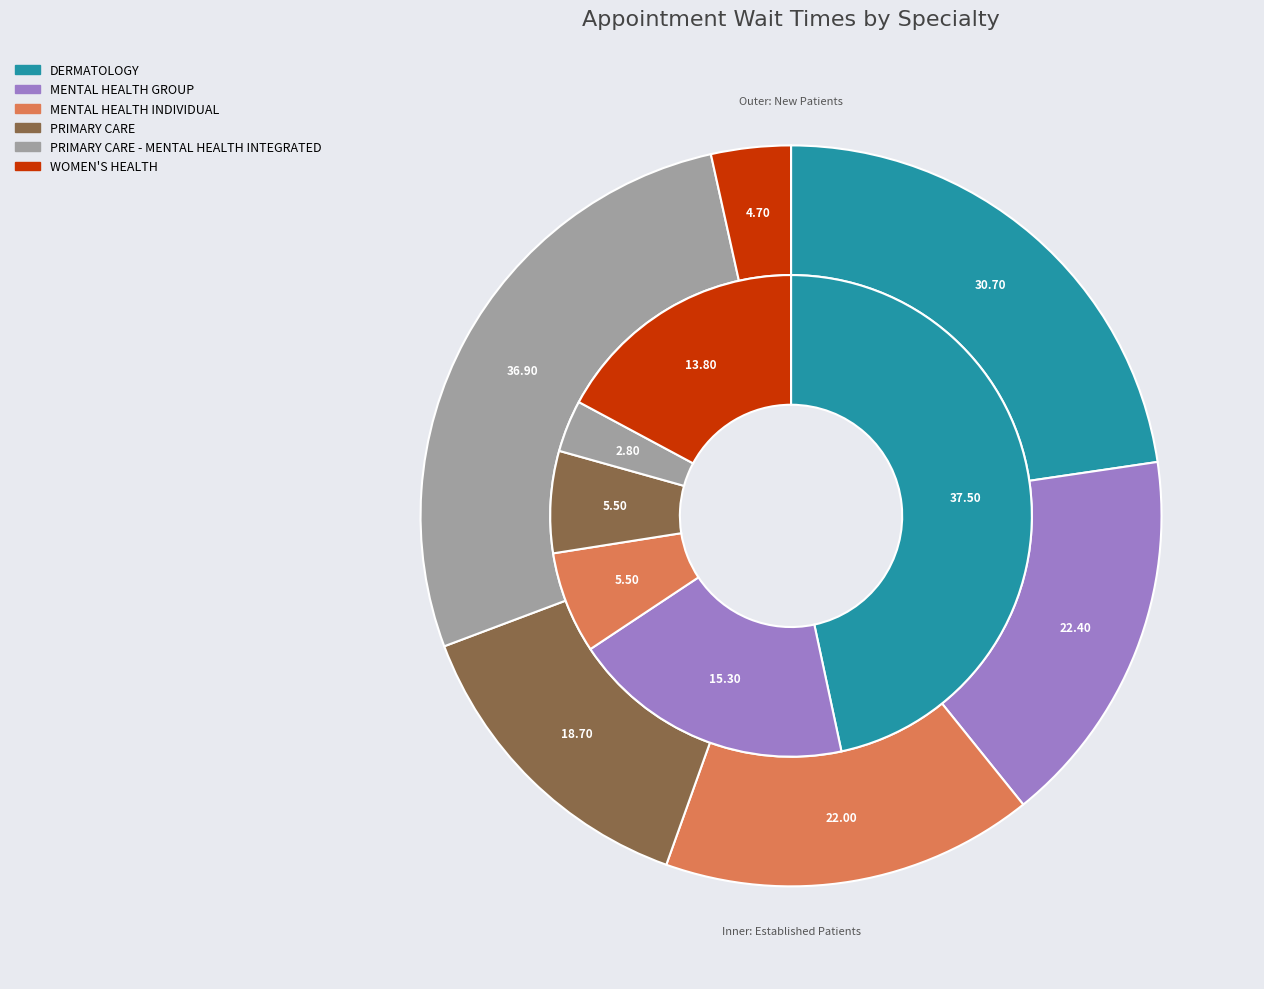

To the nearest percent, what is the difference between the largest and smallest slice percentages?

24%